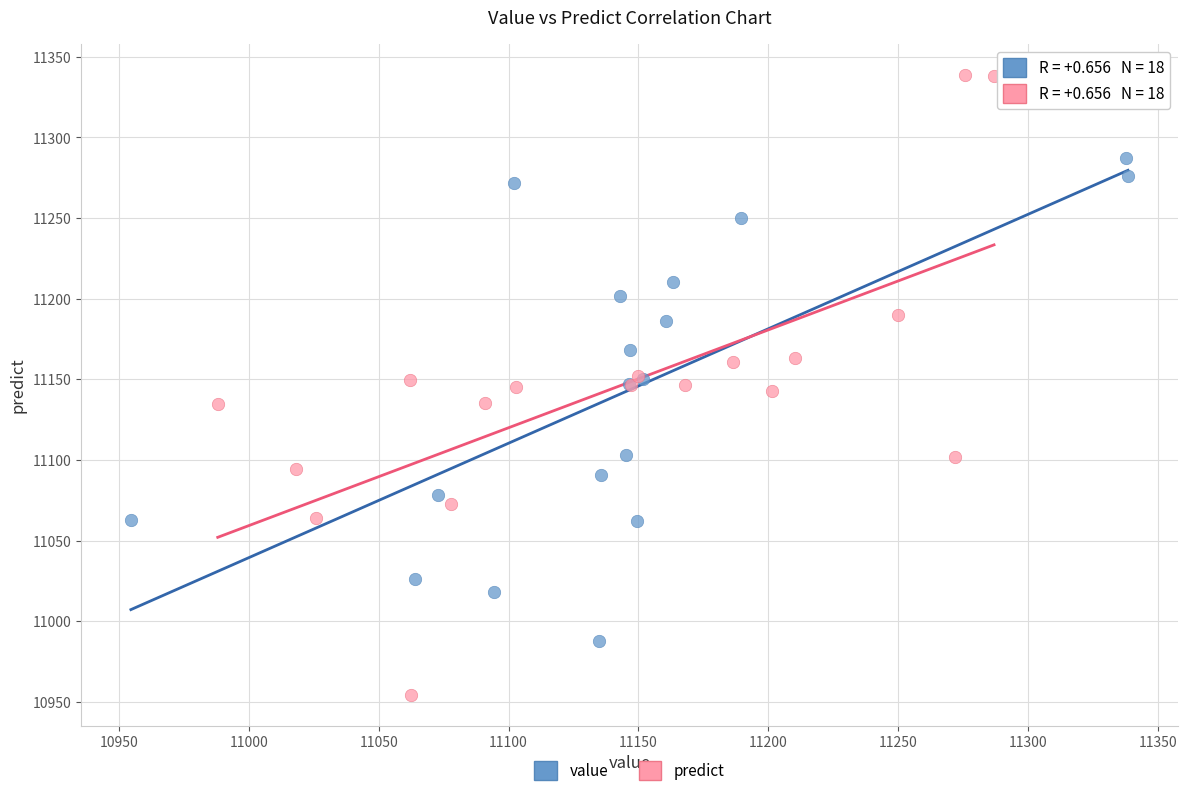

Which series contains the highest Y value?

predict